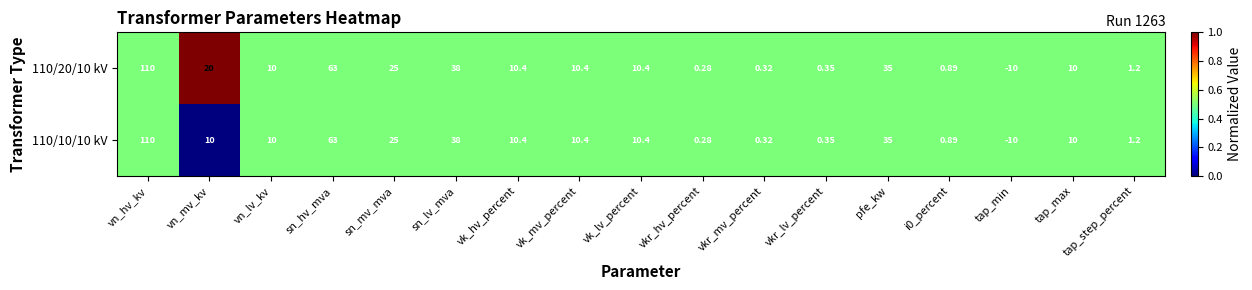

At which category is the sum across all series the highest?

vn_hv_kv